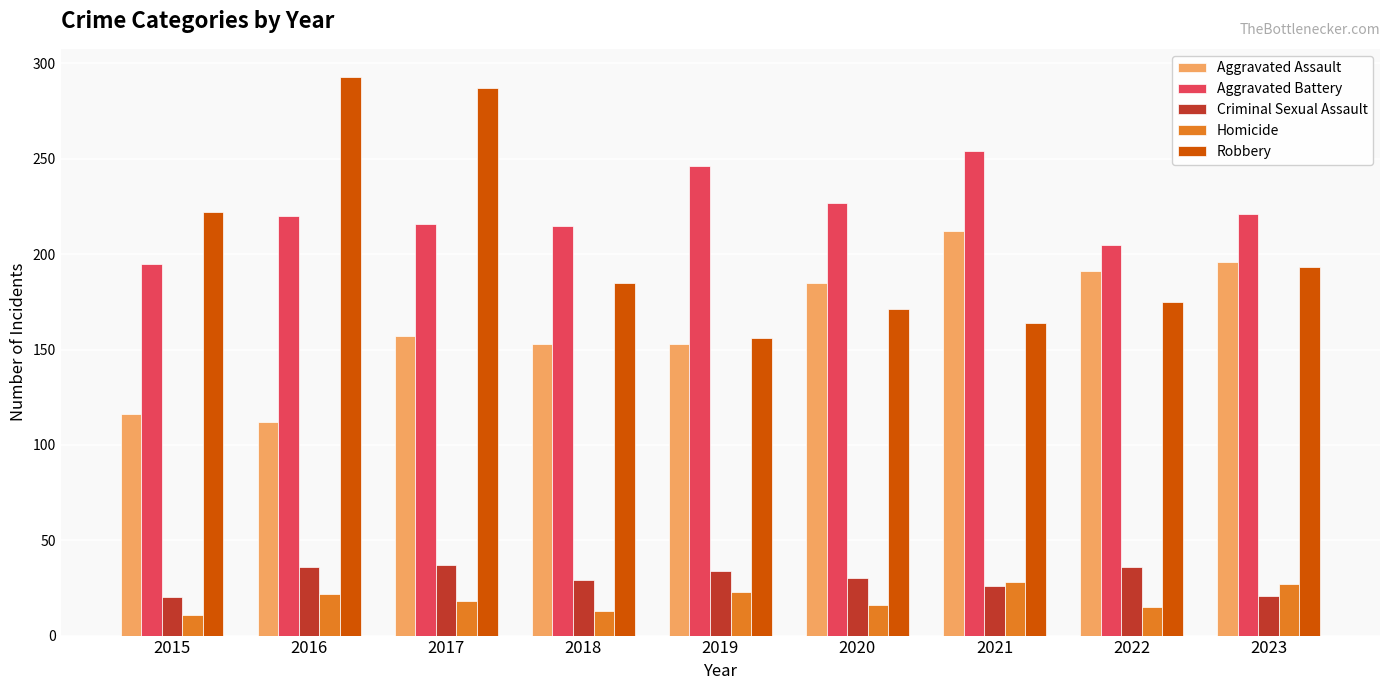

Which series has the largest range (max minus min)?

Robbery